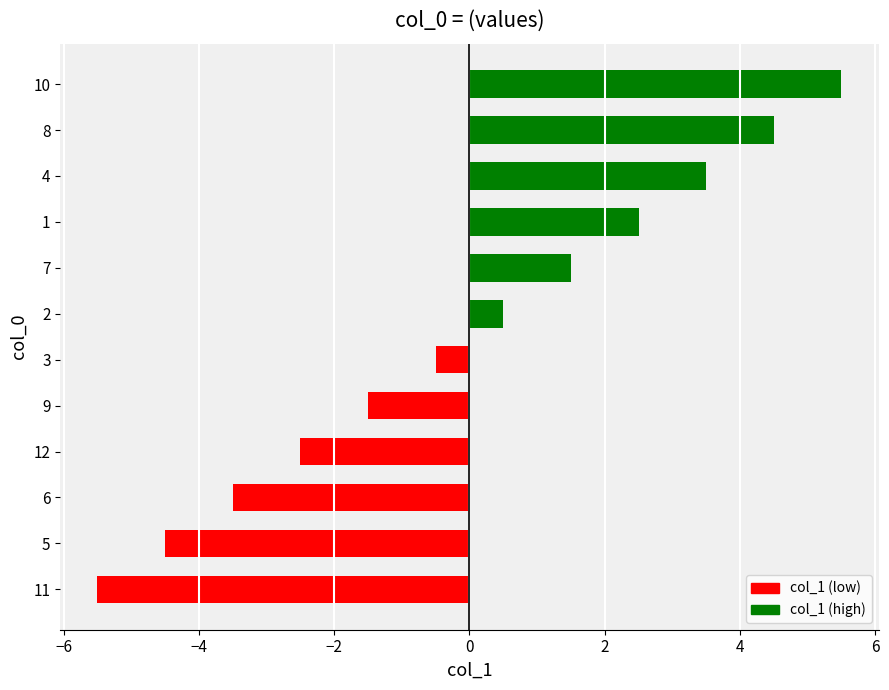

How many categories are shown in the chart?

12